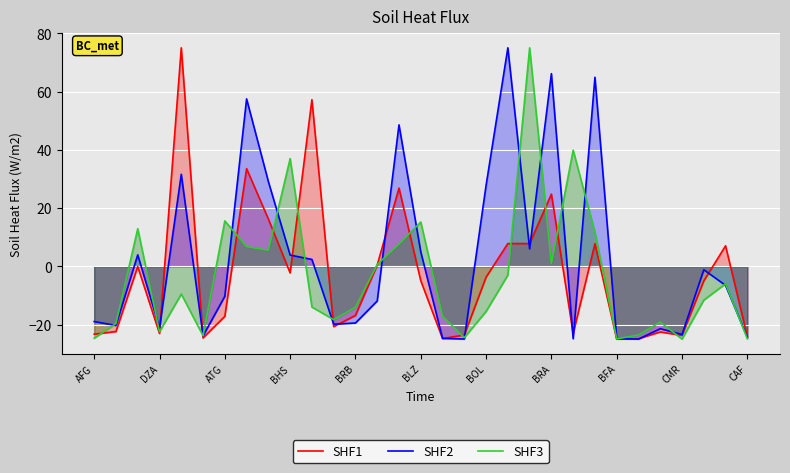

What is the lowest value of the SHF2 series?

-25.0